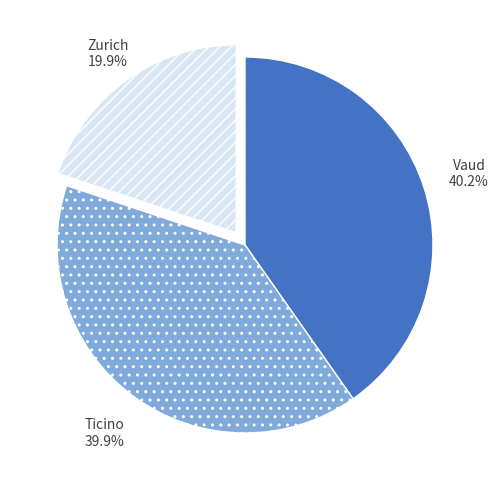

Which category has the smallest portion of the pie?

Zurich